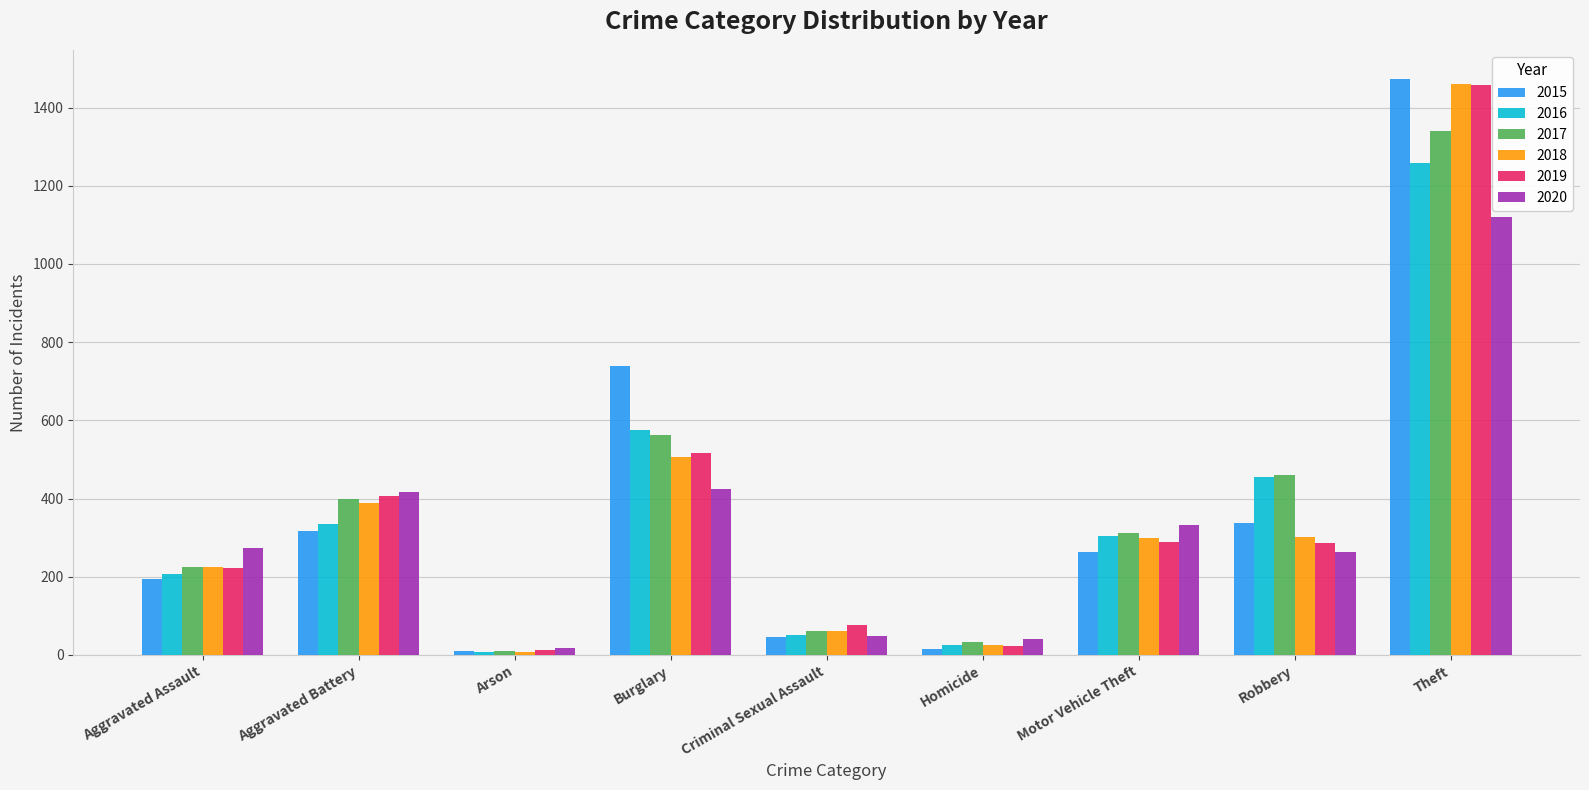

What is the label of the 3rd bar from the left?

Arson